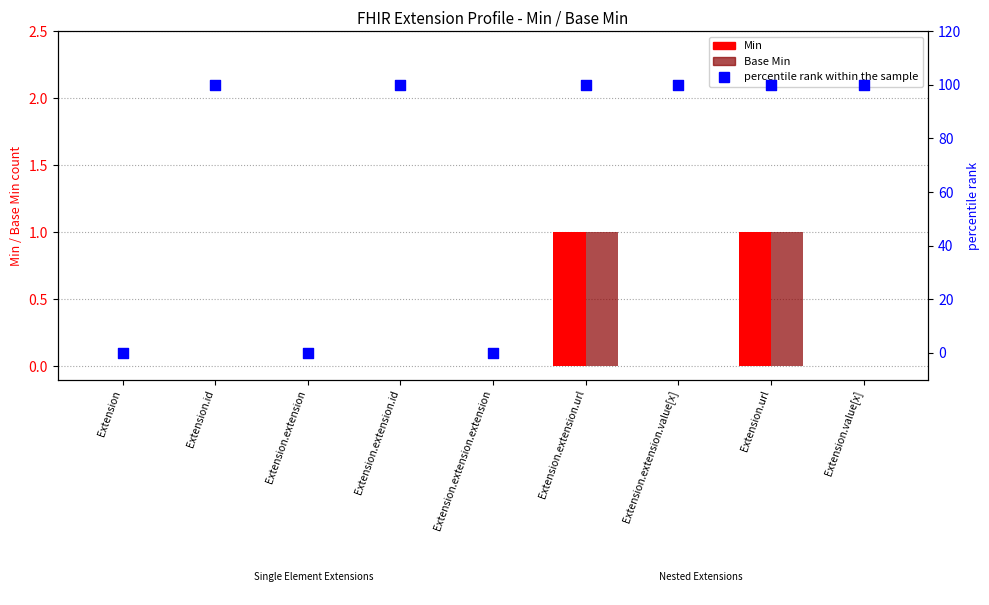

What are all the series names shown in the legend?

Min, Base Min, percentile rank within the sample